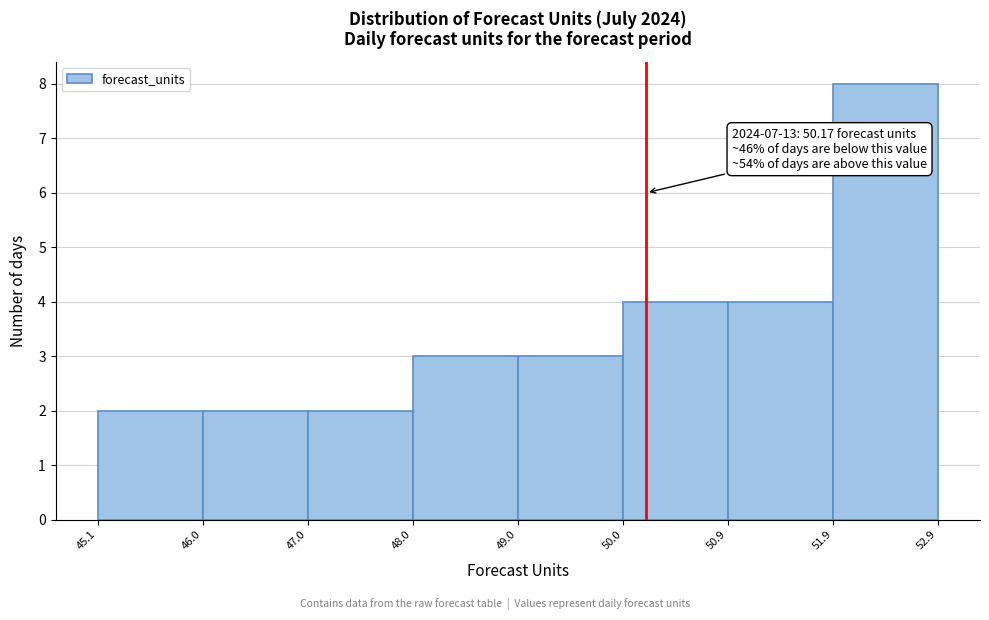

Which range on the x-axis has the tallest bar?

51.9 to 52.9